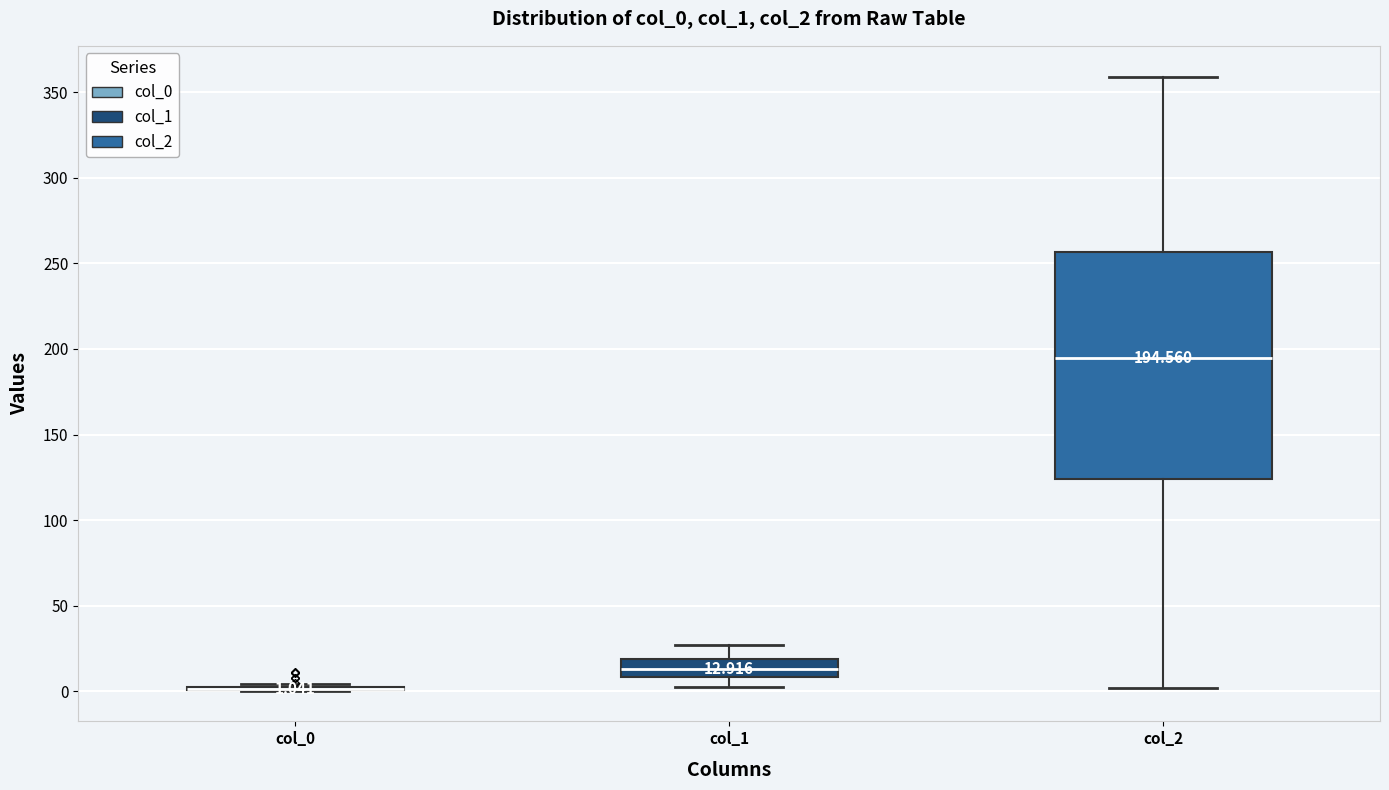

Which box is the tallest, from its lower edge to its upper edge?

col_2